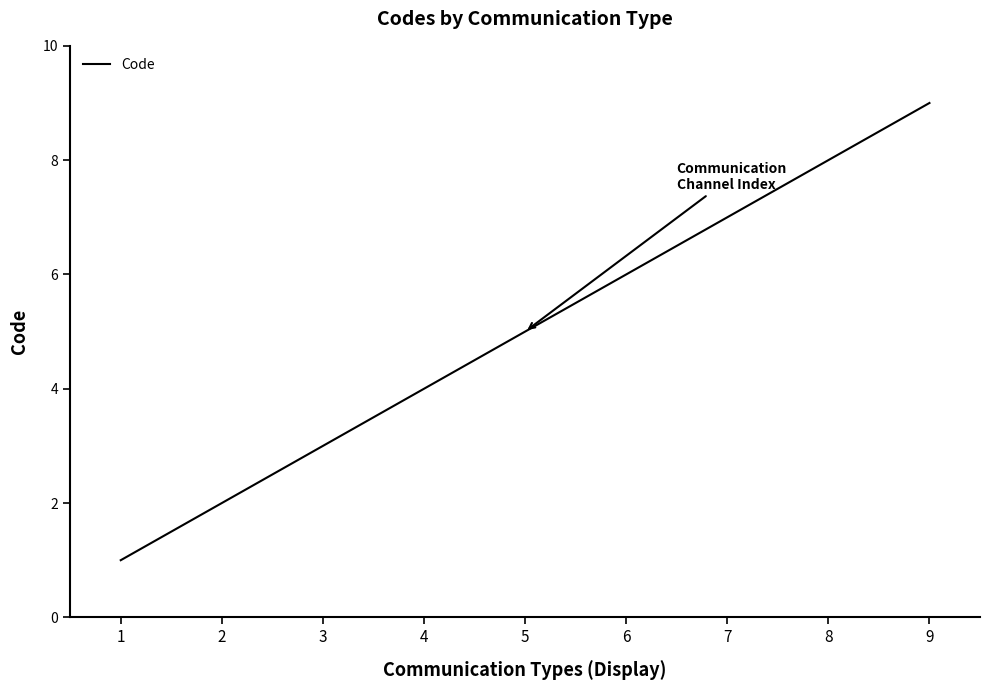

Which category has the lowest value across all series?

1